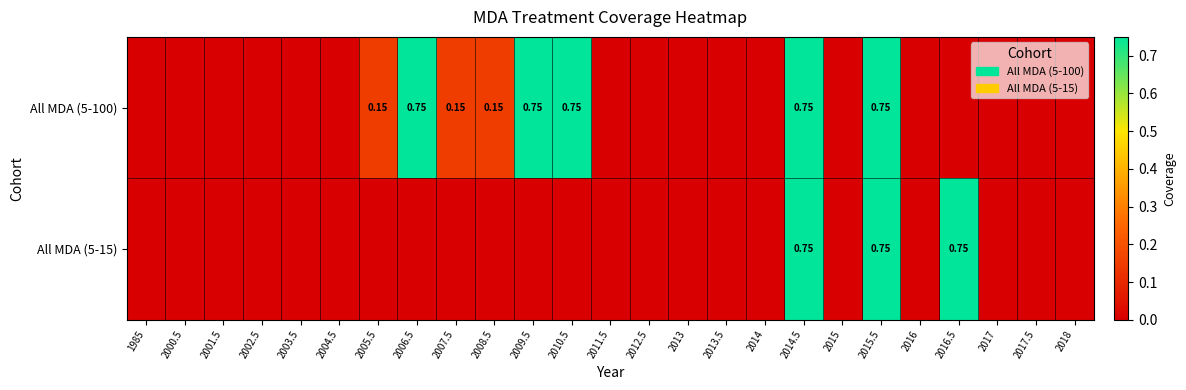

How many All MDA (5-15) values are between 0 and 1?

25